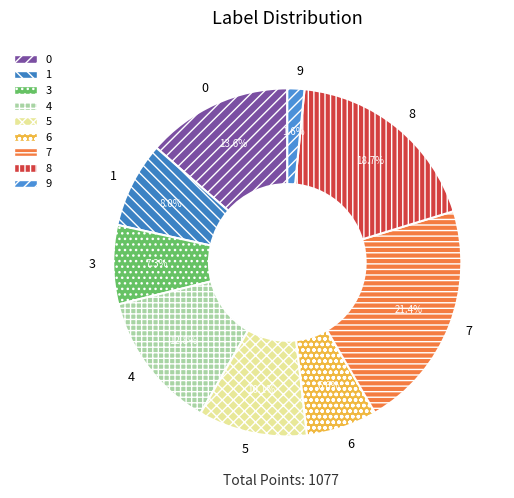

Does 9 represent more than half of the total?

No